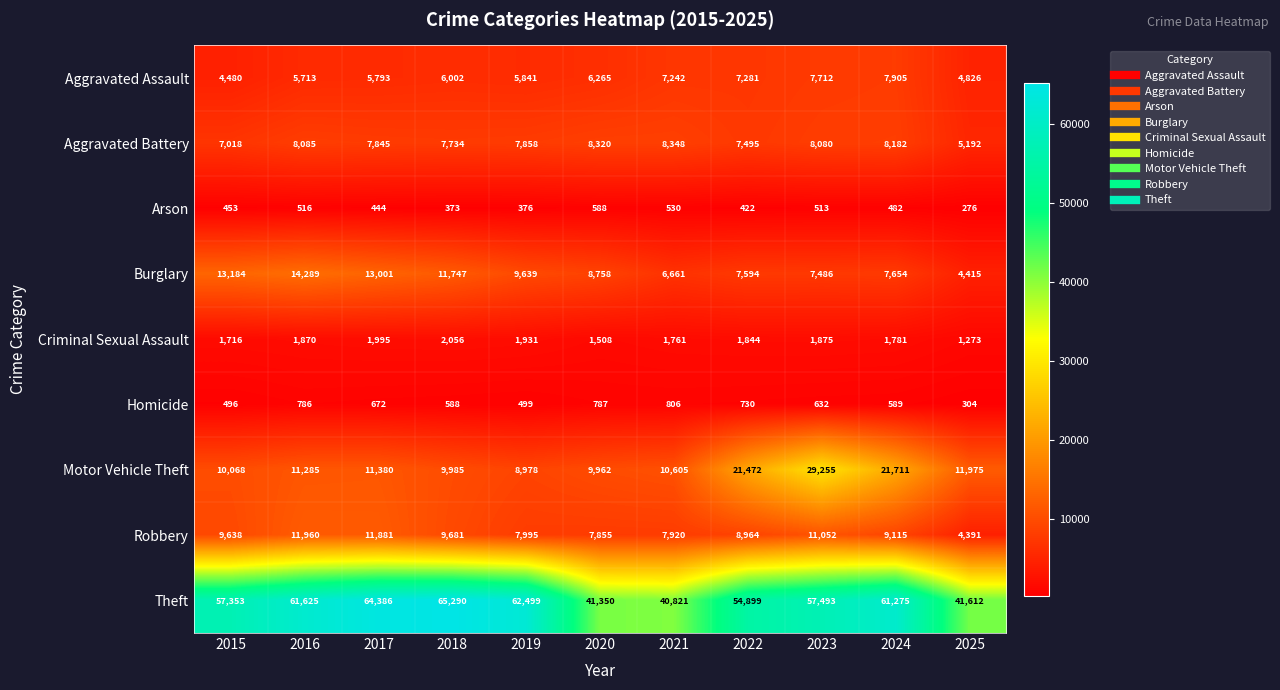

At which label is Robbery closest to 8175?

2019